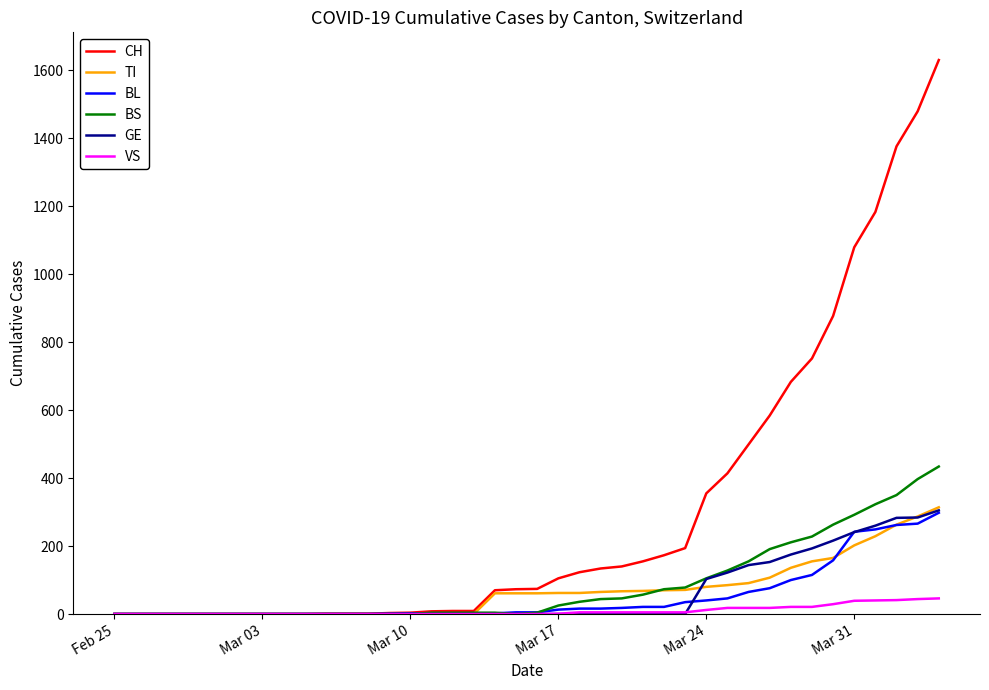

Which series has the widest spread of values?

CH